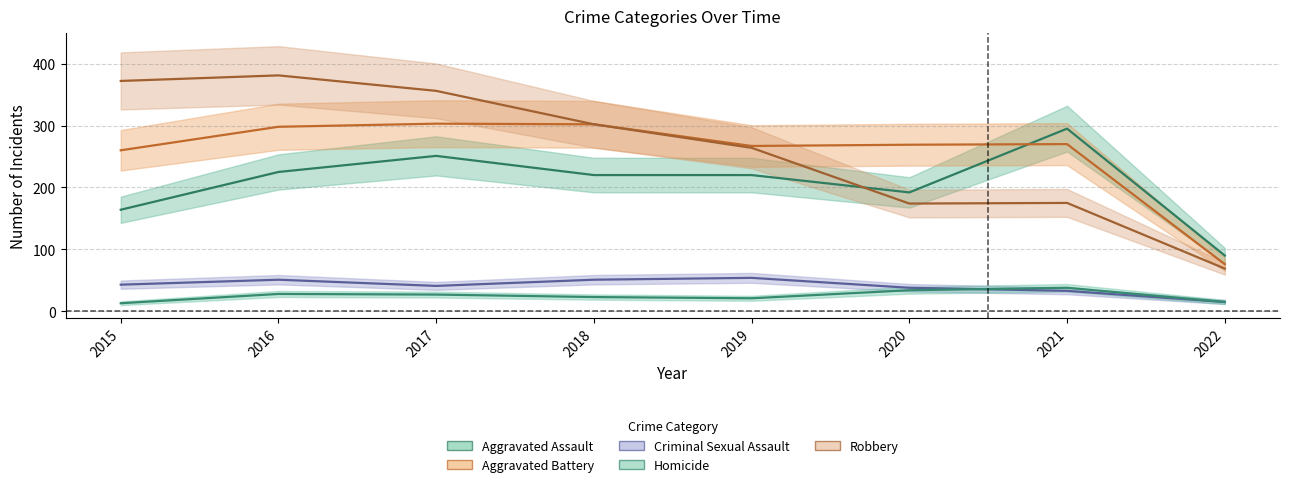

True or false: Aggravated Battery and Aggravated Assault cross at least once.

True